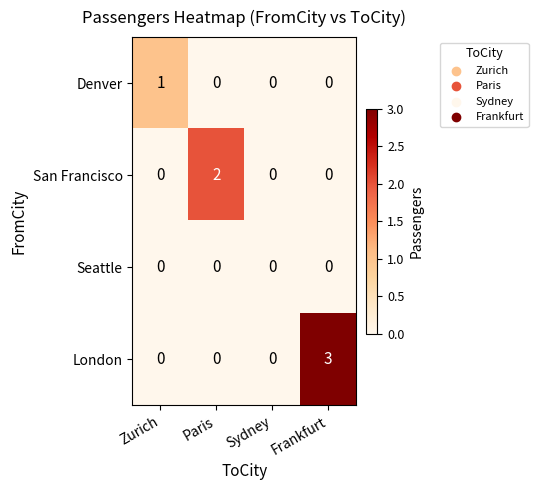

Which series has the widest spread of values?

London